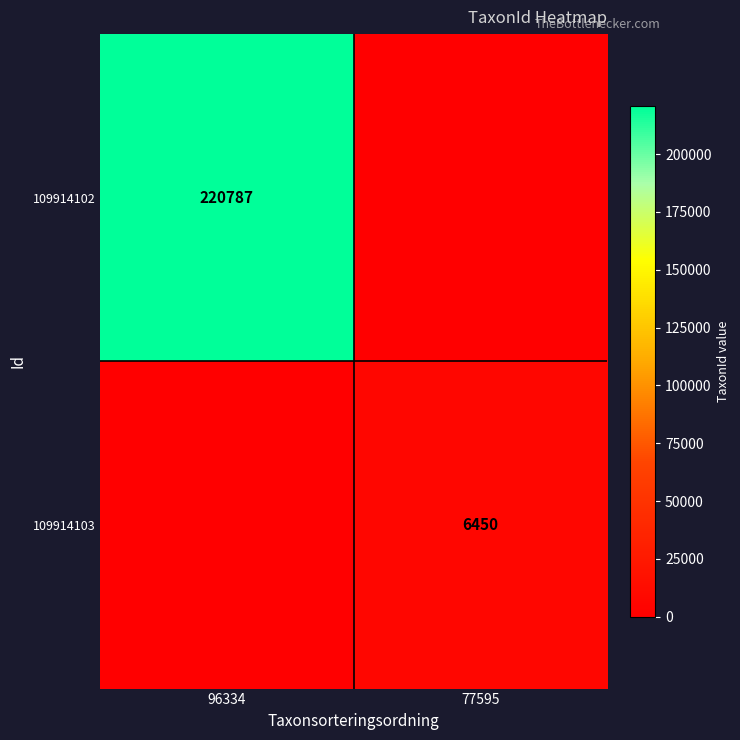

At which category is the sum across all series the highest?

96334